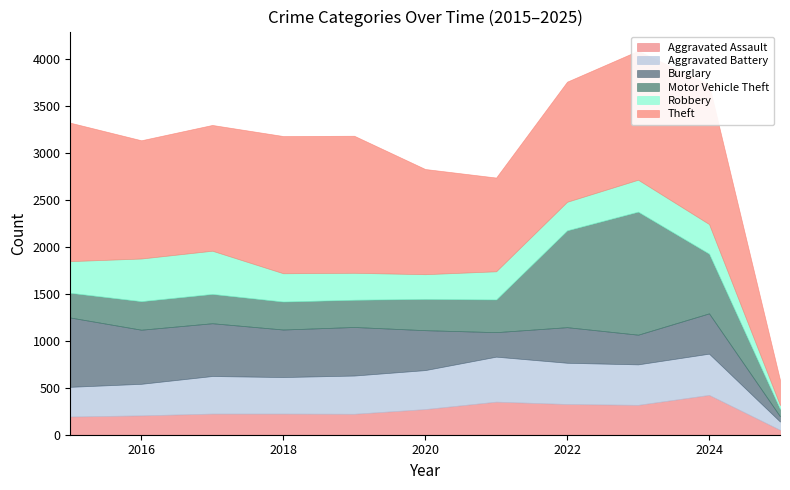

What is the value of the Aggravated Battery point at the 2nd from the left?

336